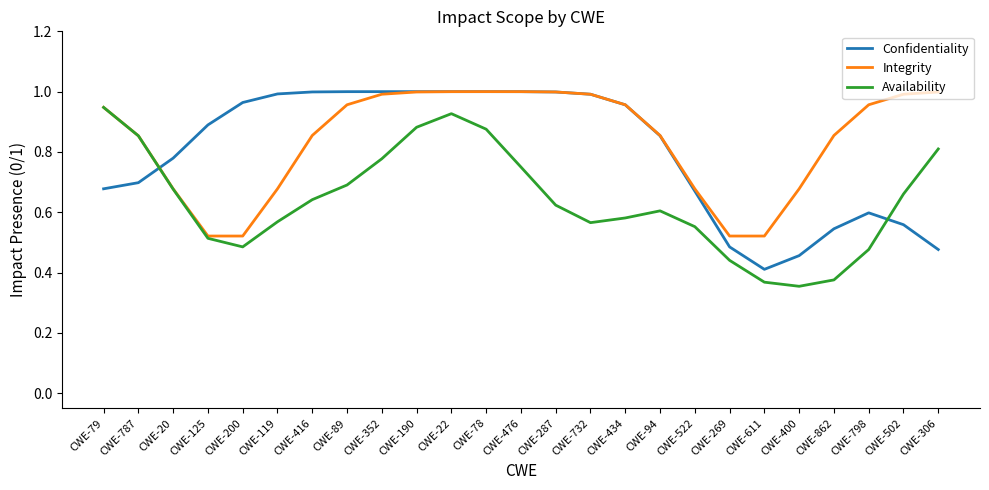

How many intersections are there between Confidentiality and Availability?

2